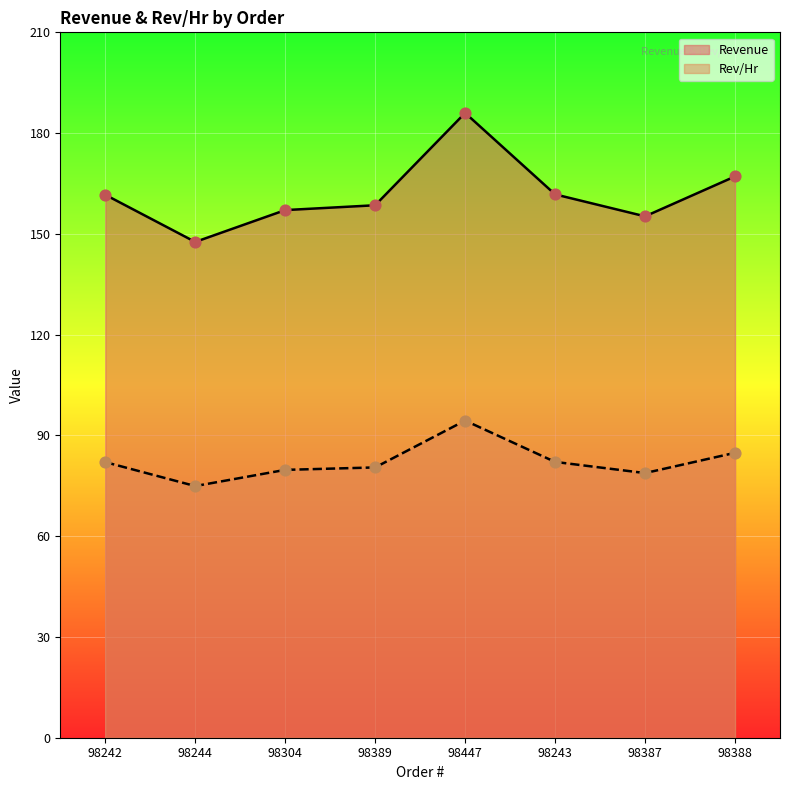

At how many categories does at least one series exceed 153?

7